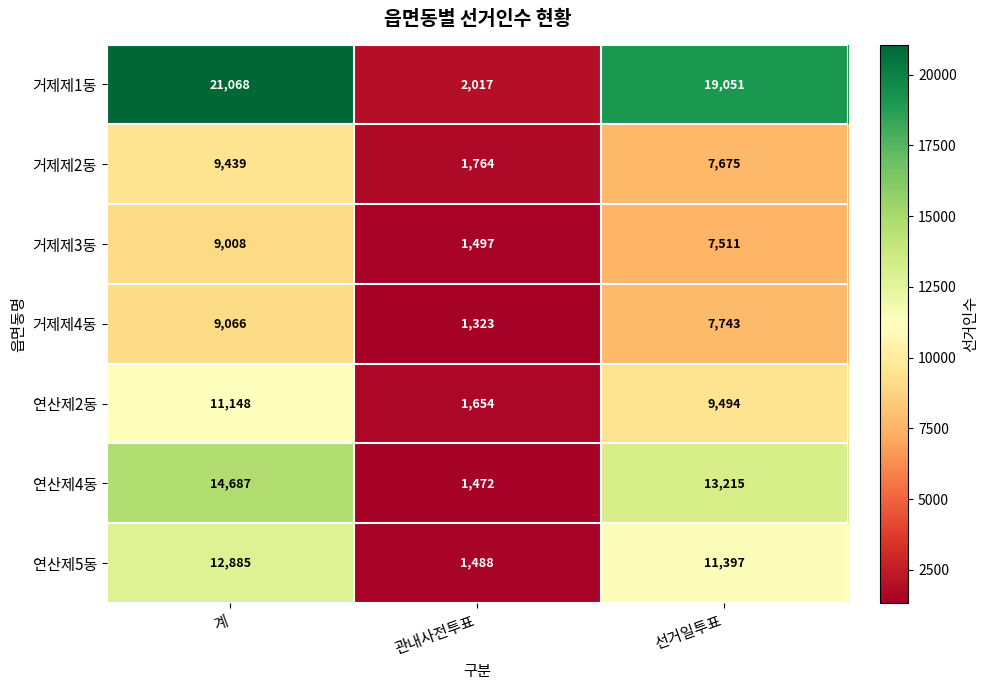

How many distinct data groups are displayed?

7